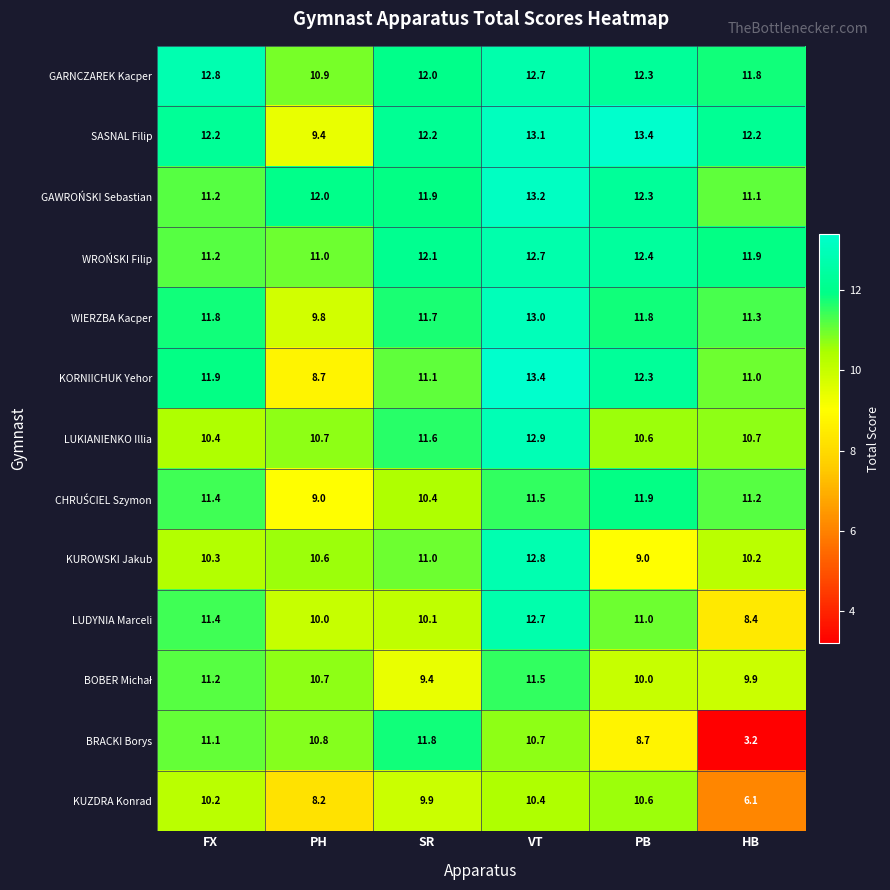

How many data points does each series have?

6